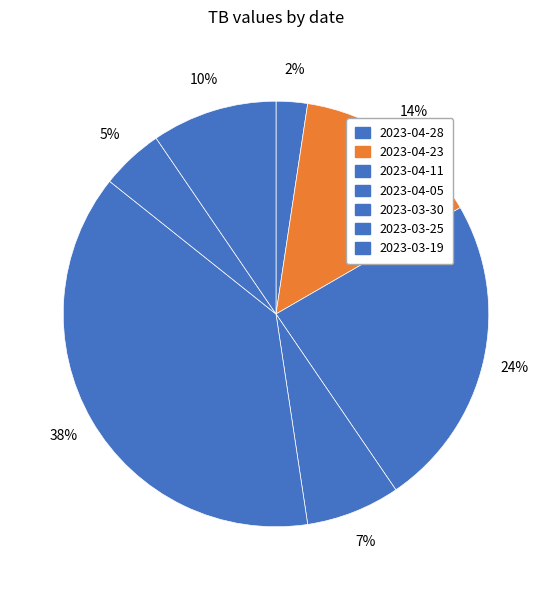

Which slice is the largest?

2023-03-30